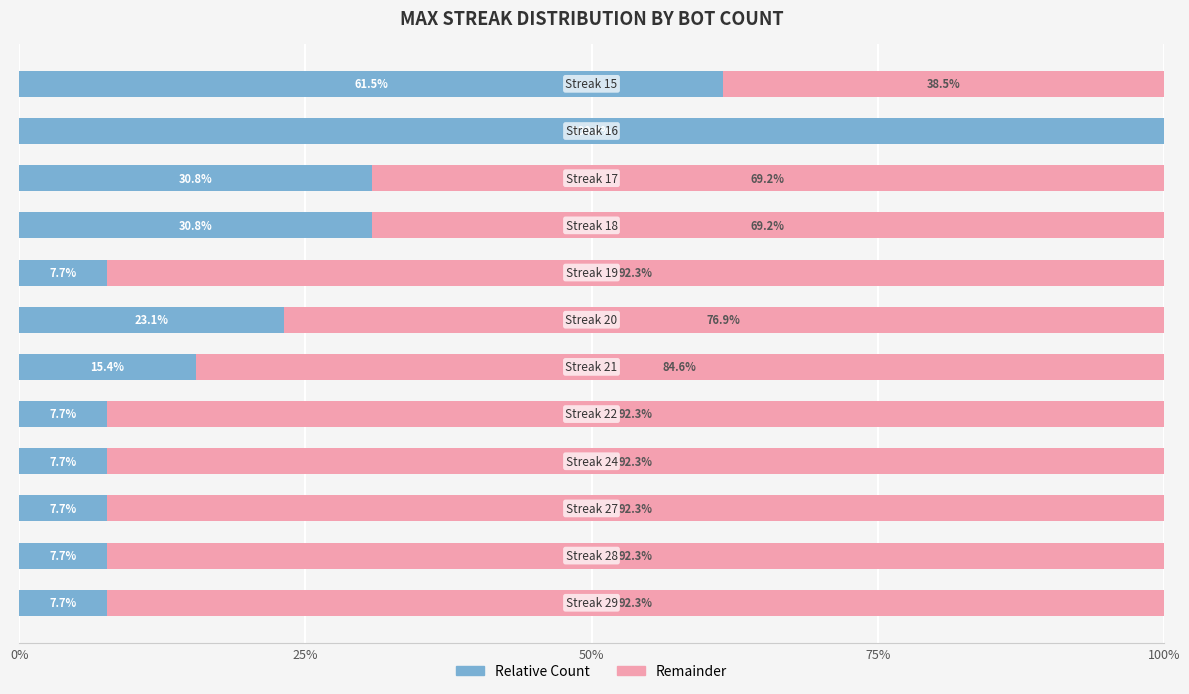

How many distinct data groups are displayed?

2